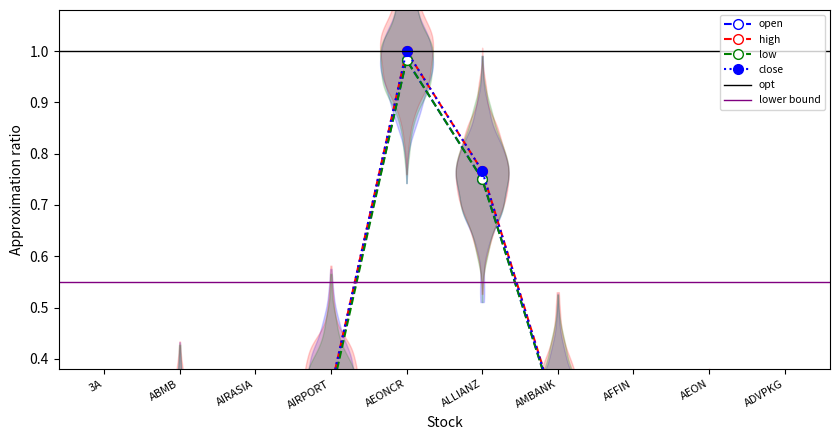

Is it true that close equals 0.3 at AMBANK?

True